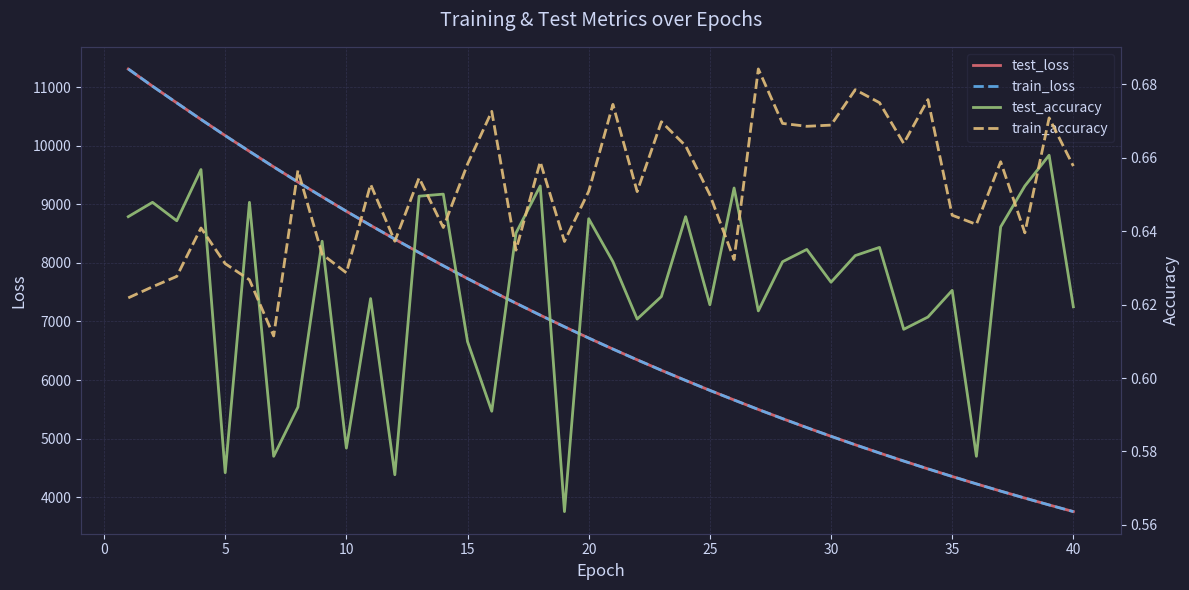

At how many categories does at least one series exceed 11214?

1